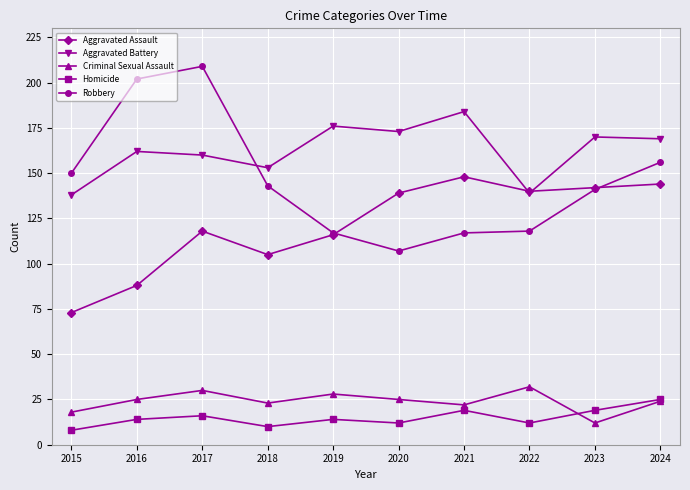

What is the value of the Aggravated Battery point at the 1st from the left?

138